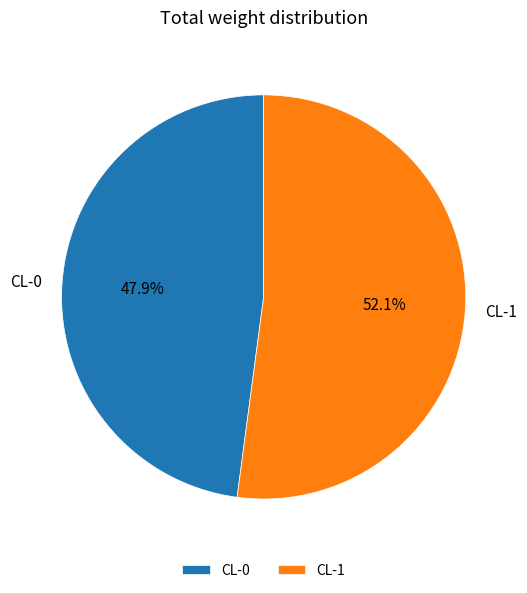

The CL-0 slice represents 60% of the pie. True or false?

False